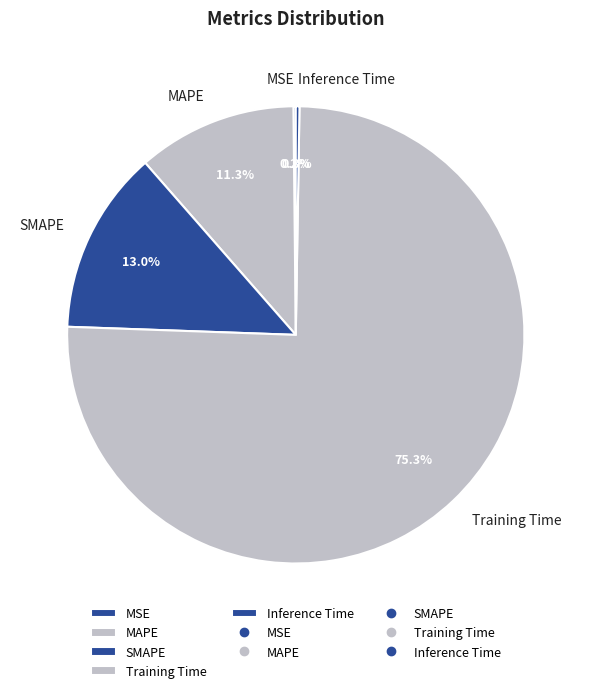

Which category has the biggest portion of the pie?

Training Time